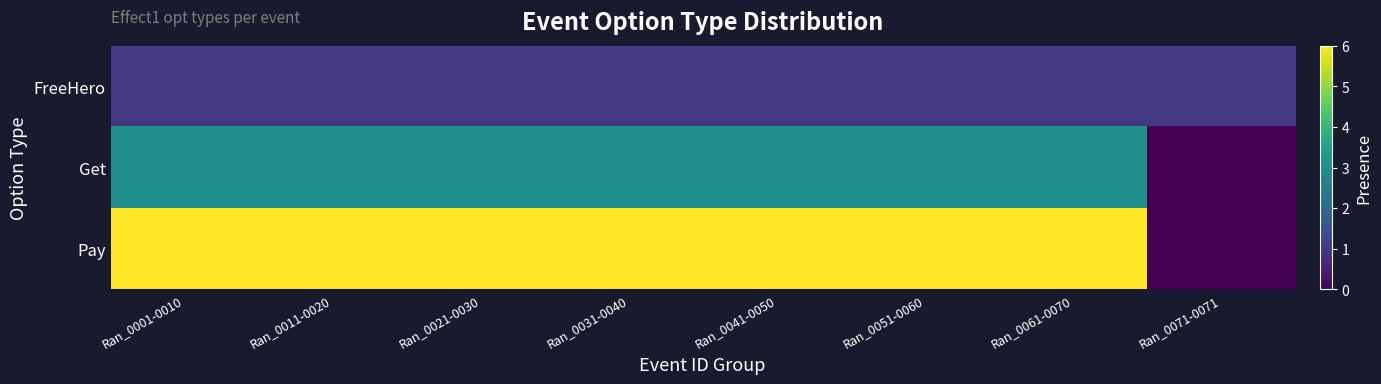

What is the total value across all series at Ran_0031-0040?

10